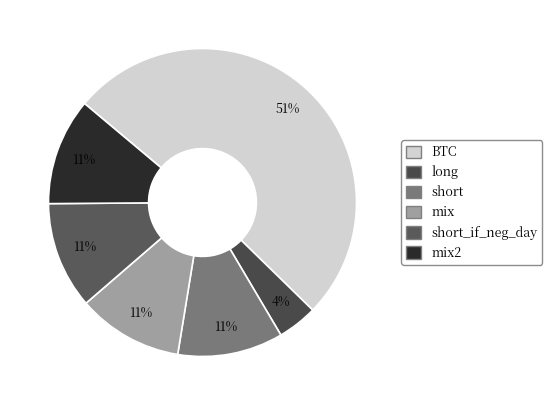

What is the change in value from mix to short_if_neg_day?

+1